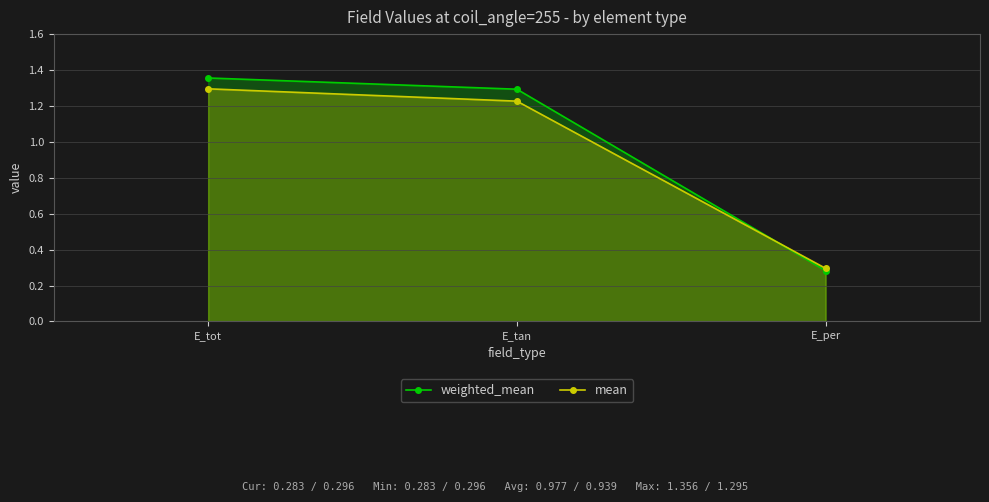

Is the value of mean at E_tot greater than the value of weighted_mean at E_tan?

Yes